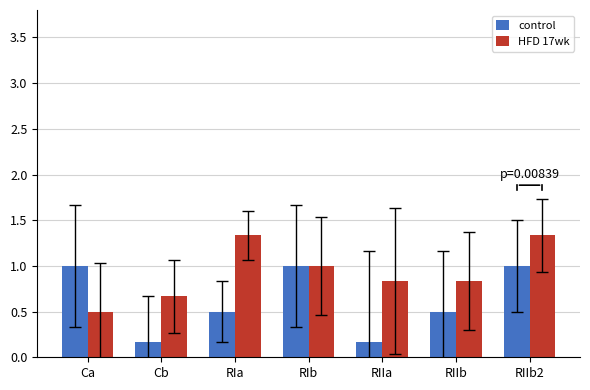

What is the sum of all HFD 17wk values?

6.5